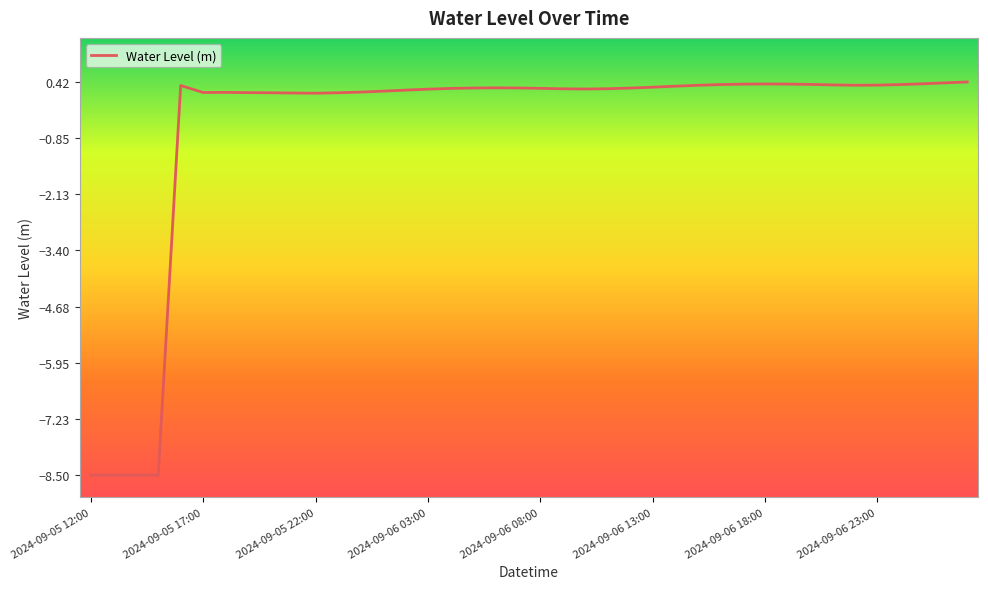

What is the greatest value displayed?

0.4